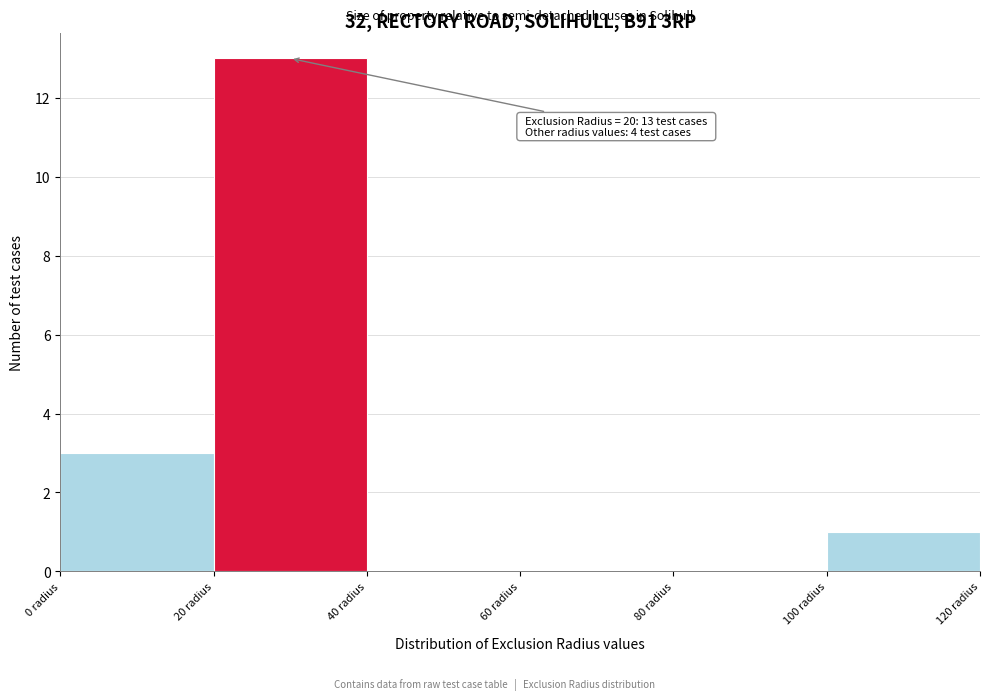

Over which range of the x-axis is the bar tallest?

20 to 40